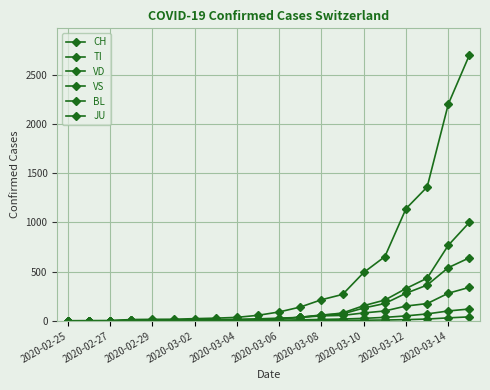

True or false: VS has more than 0 interior local peaks.

False